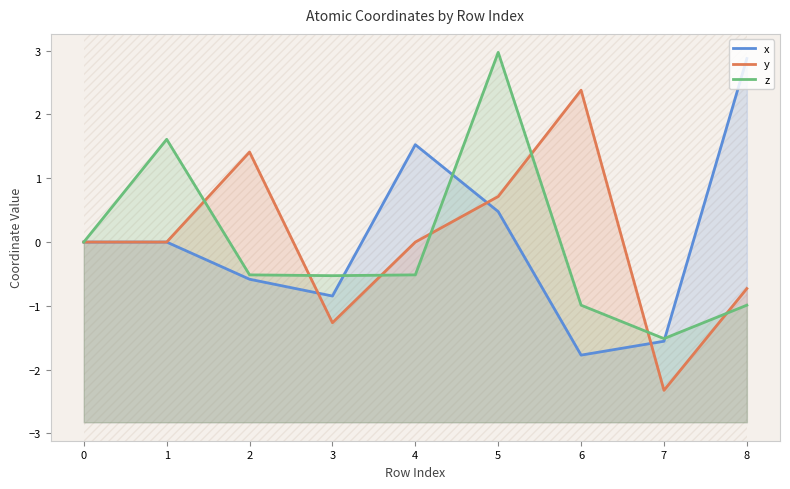

How many distinct data groups are displayed?

3